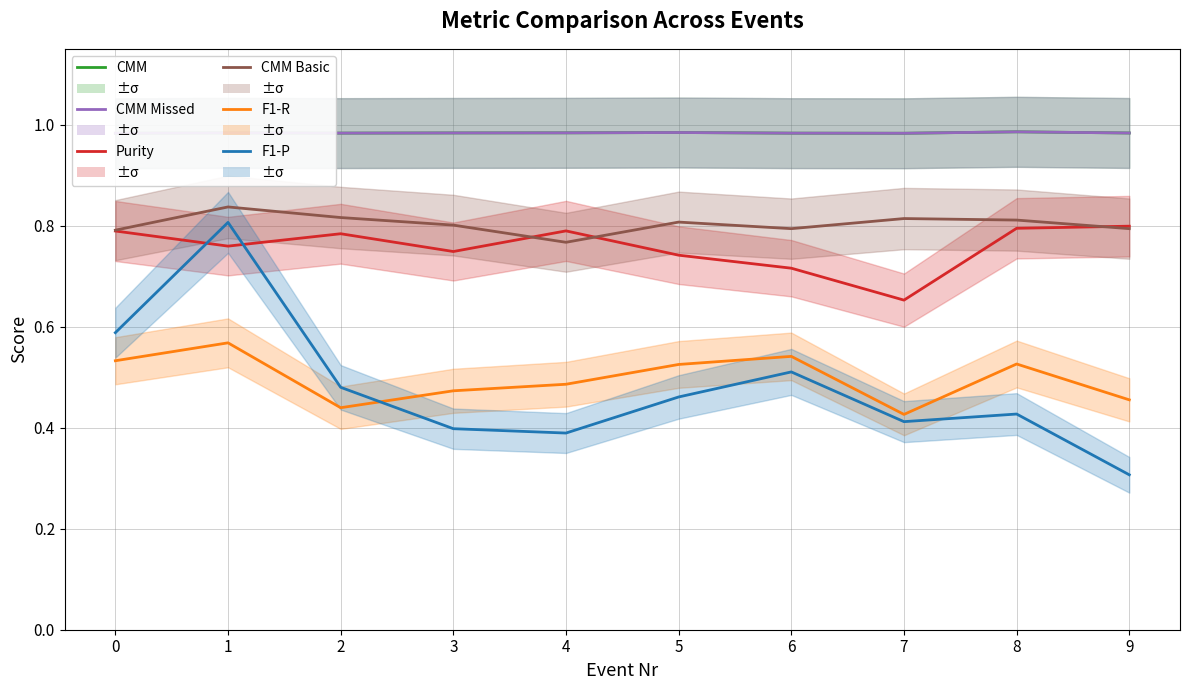

What is the difference between the maximum and minimum values in the CMM Basic series?

0.1